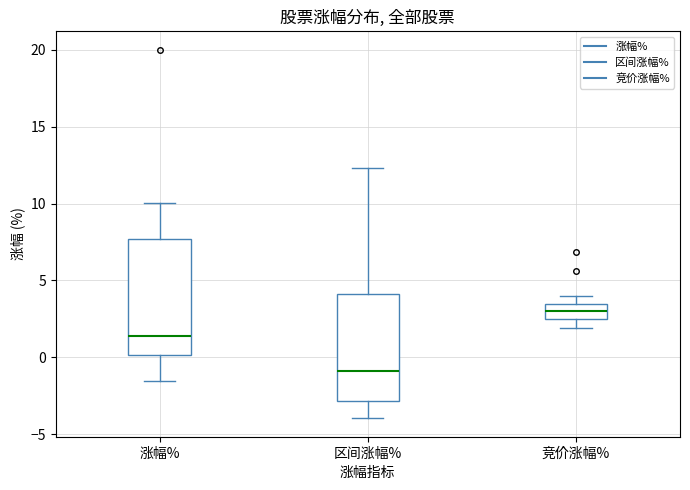

Which box is the tallest, from its lower edge to its upper edge?

涨幅%